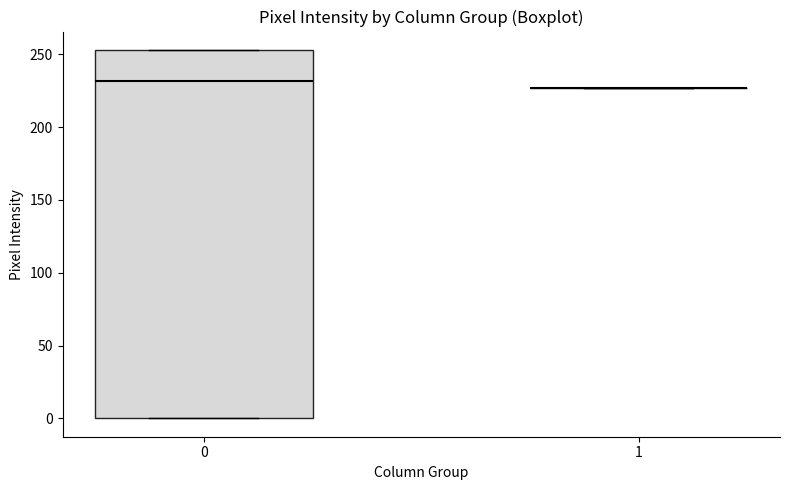

Reading left to right, read every box against the y-axis: the position of its median line, the range the box covers, and the ends of its whiskers. The values are not printed on the chart, so give them approximately, as read against the axis.

0: median 230, box 0 to 255, whiskers 0 to 255
1: box collapsed to a line at 225, whiskers 225 to 225